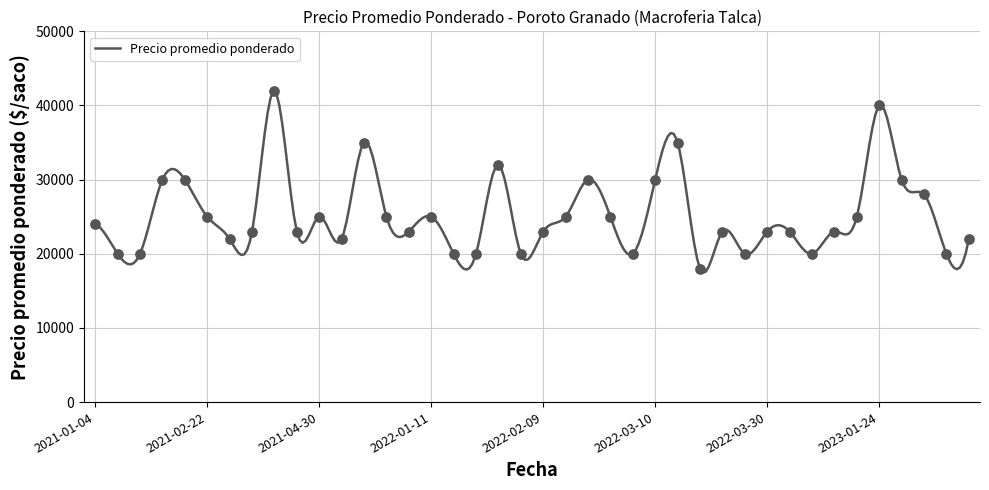

What is the change in value from 2022-03-22 to 2023-01-30?

+12000